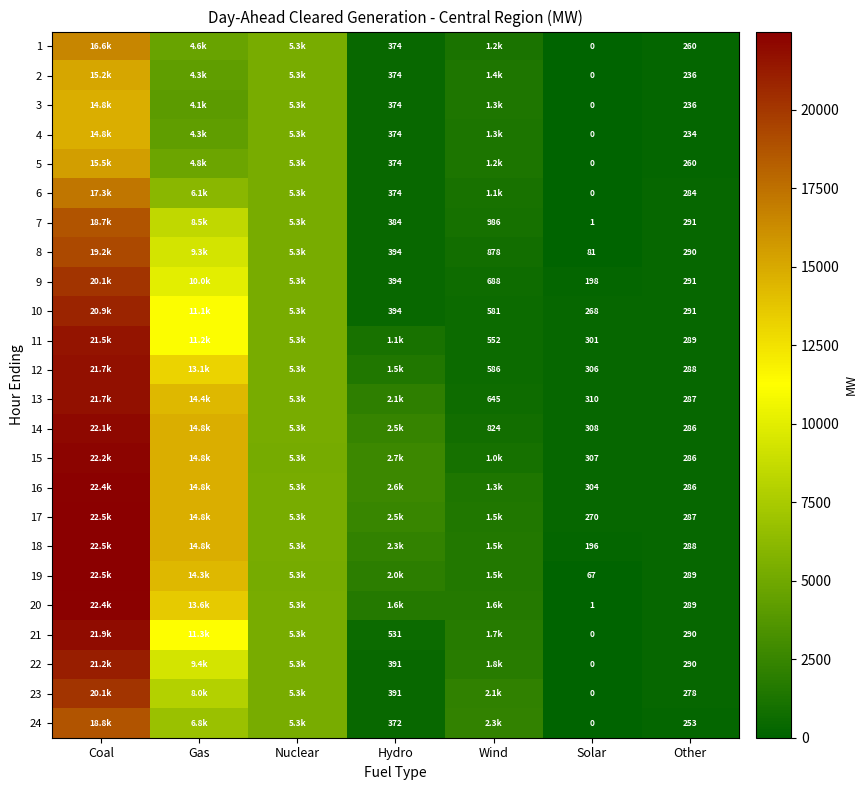

True or false: 9 has a value of 123.3 at Solar.

False